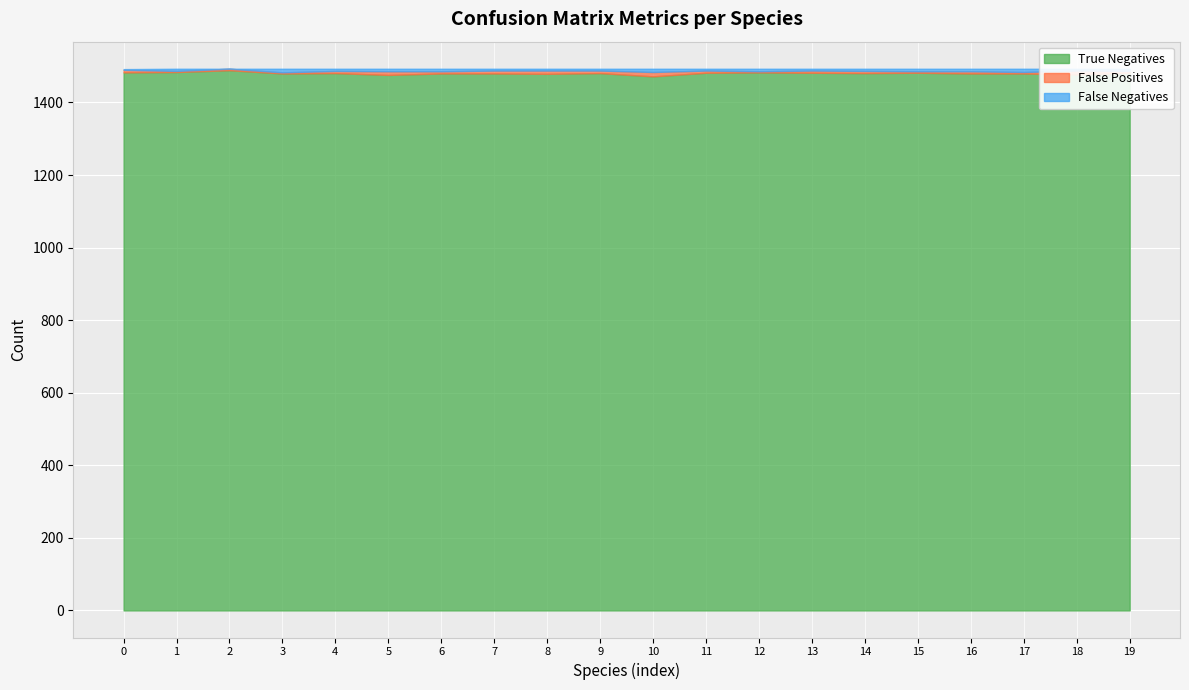

How many times do False Positives and False Negatives cross each other?

9